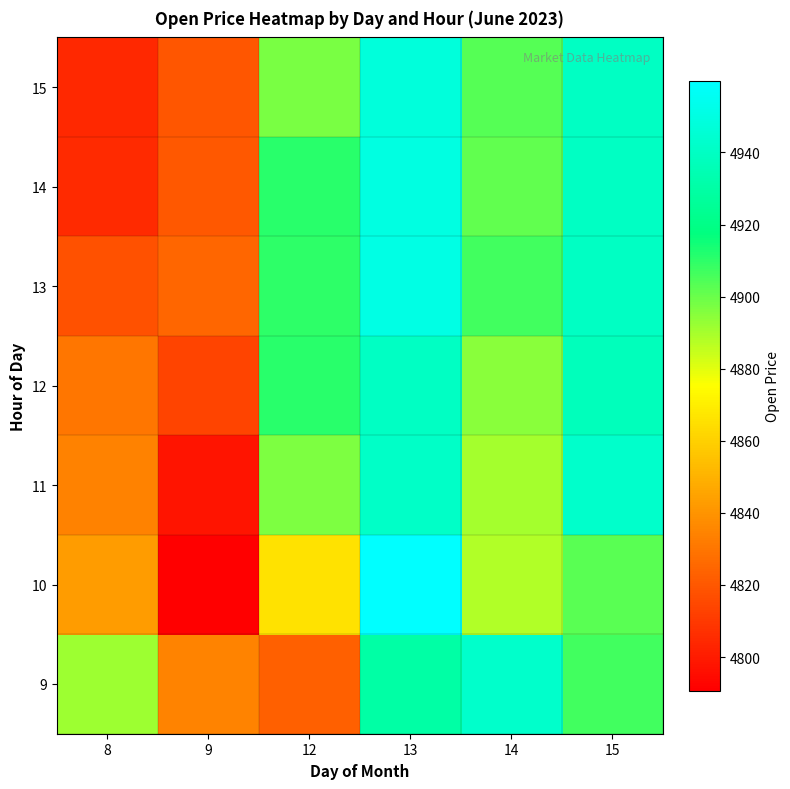

Rank the series by their maximum value, from highest to lowest.

10, 13, 14, 15, 9, 11, 12